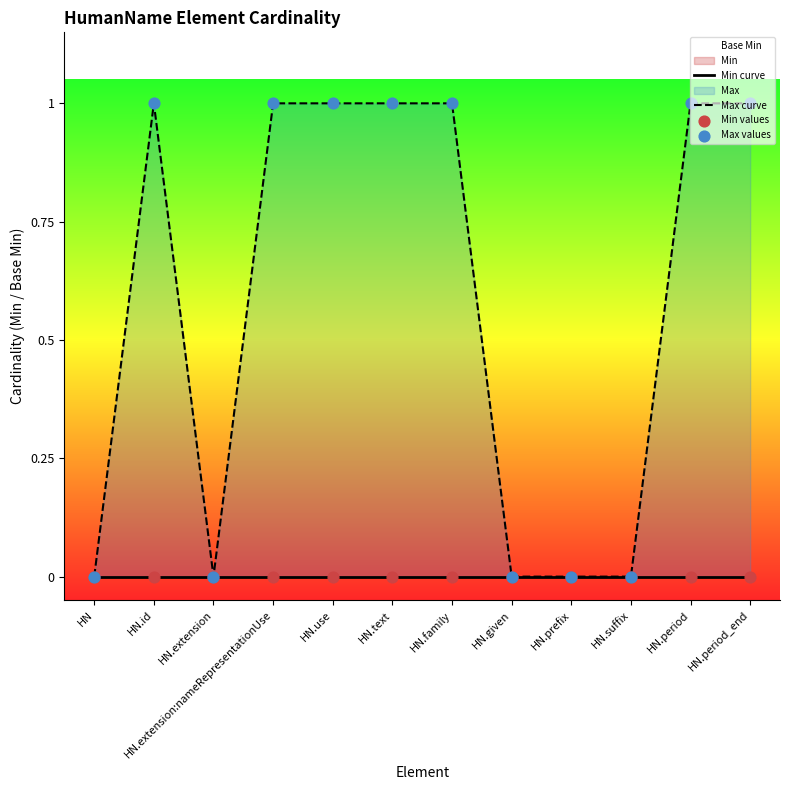

At which category is the sum across all series the highest?

HN.id